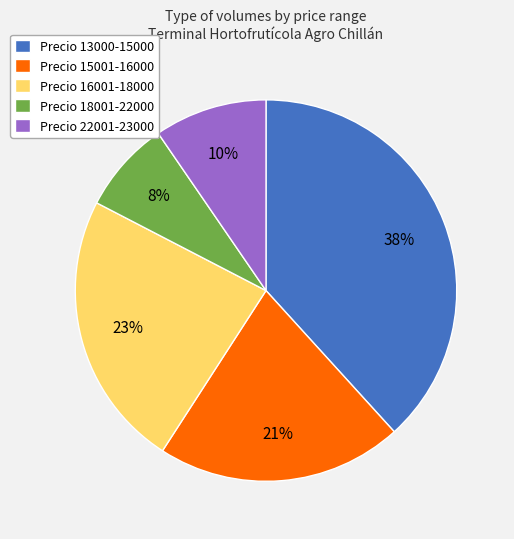

To the nearest percent, what percentage of the pie is Precio 15001-16000?

21%